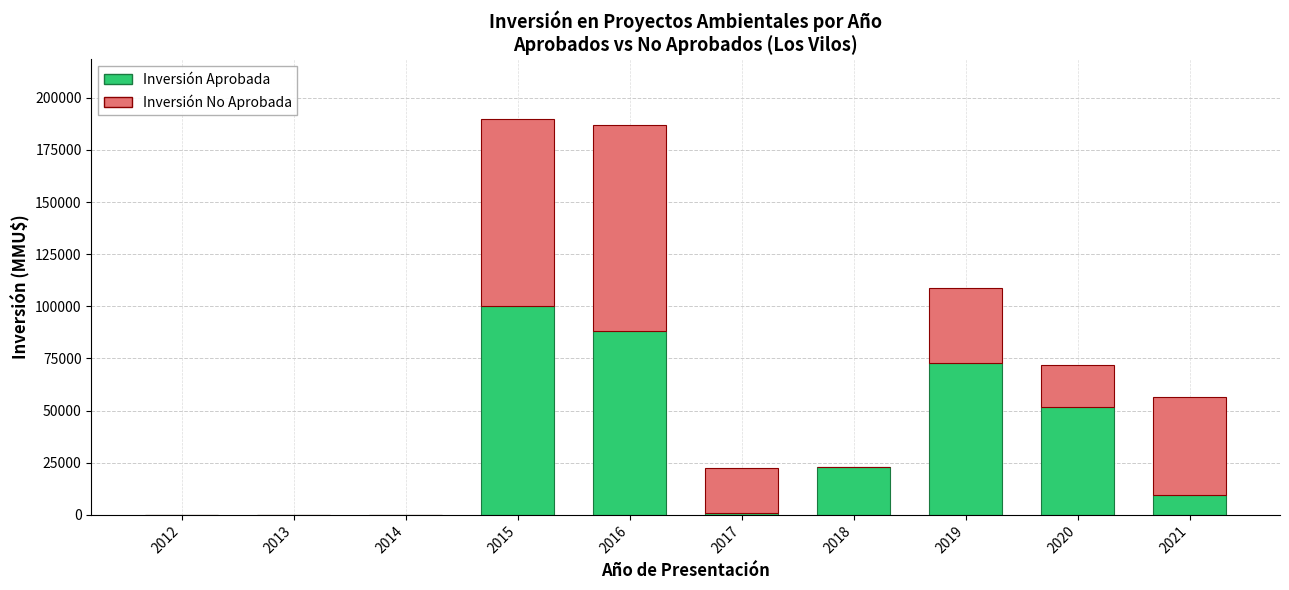

What is the sum of all Inversión Aprobada values?

345981.1